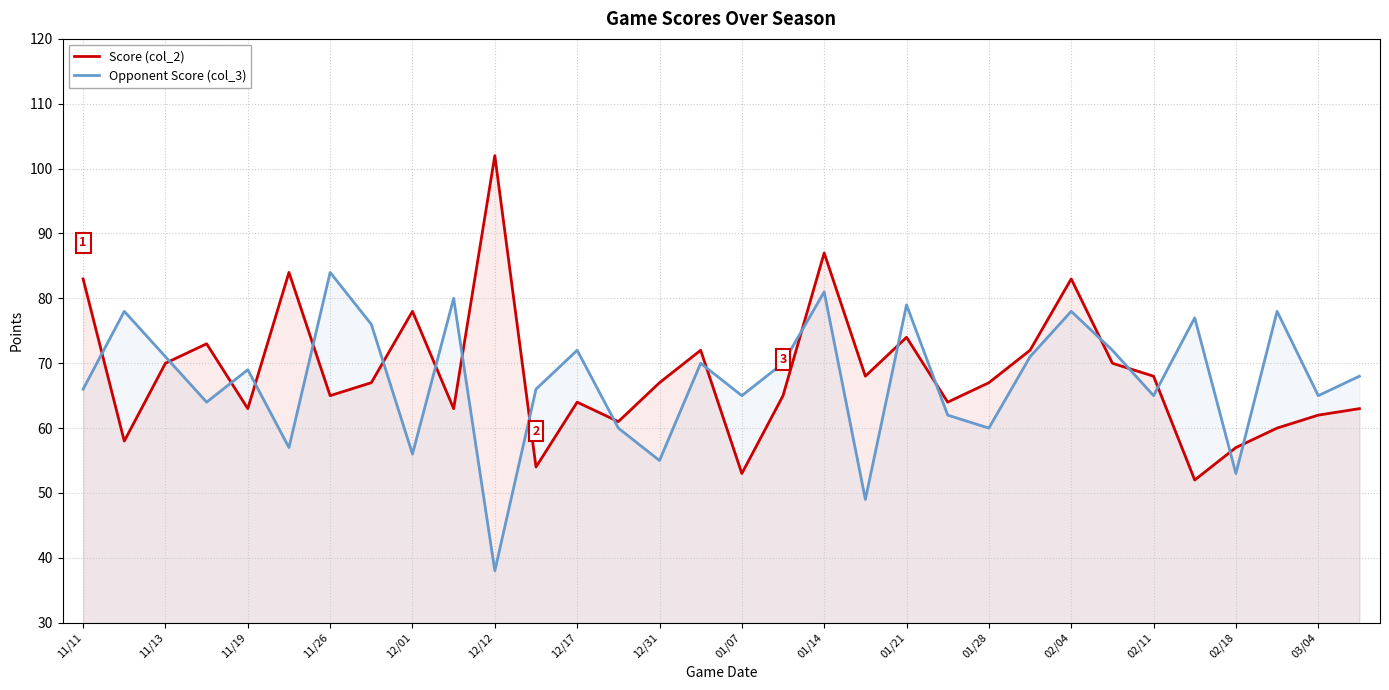

Is it true that Score (col_2) equals 39 at 03/04?

False